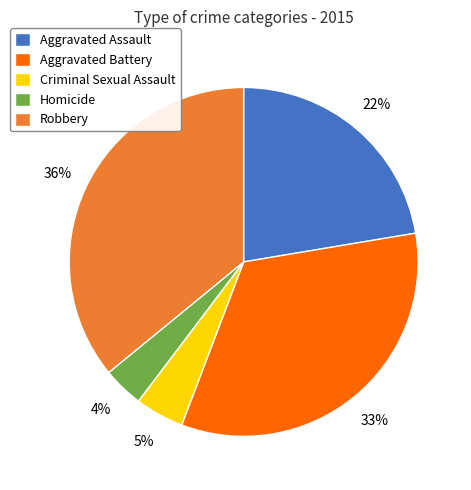

How many slices are in this pie chart?

5